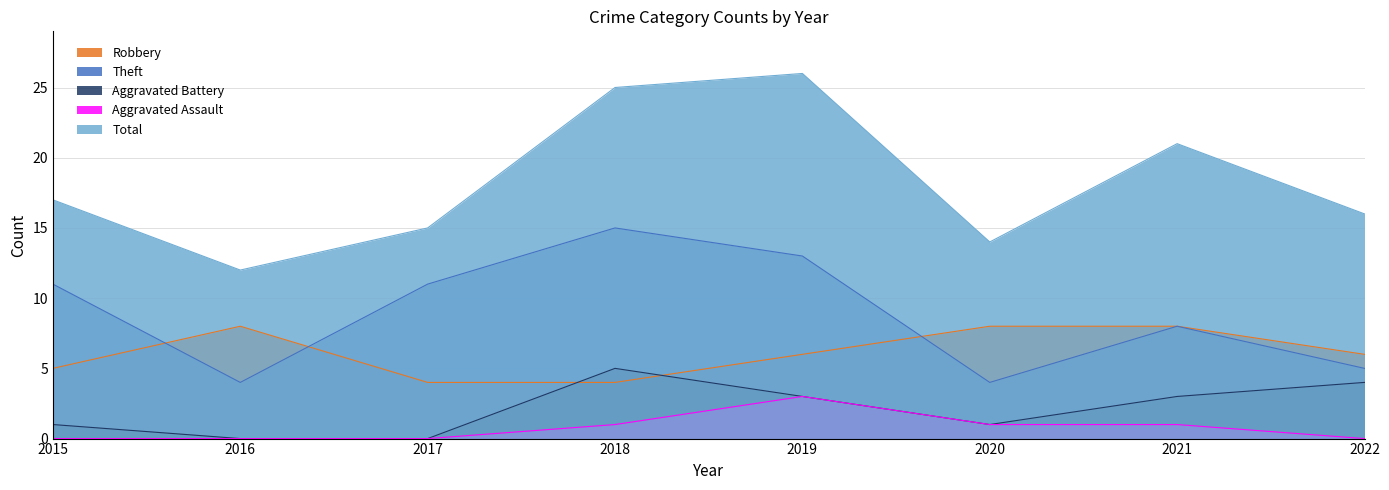

True or false: Robbery has more than 2 interior local peaks.

False